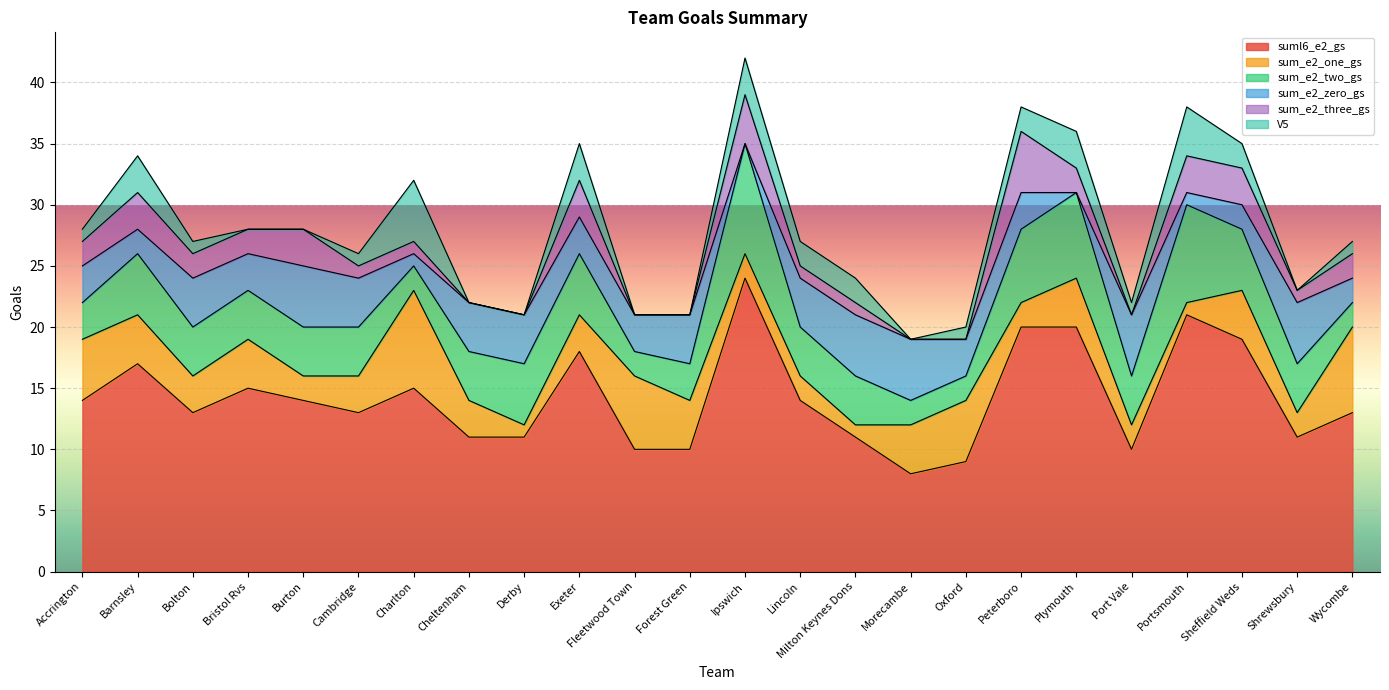

What is the lowest value of the sum_e2_two_gs series?

2